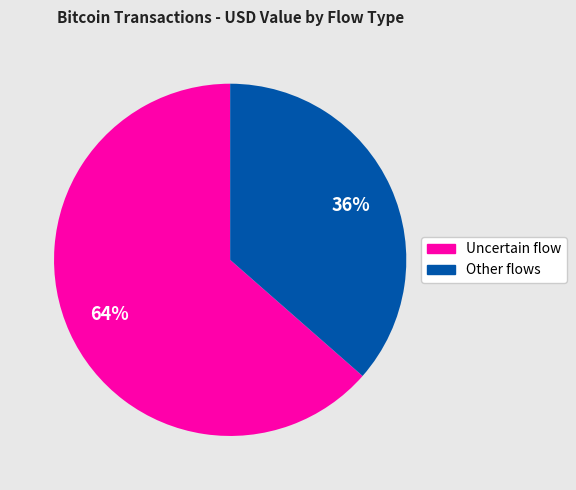

How many slices are in this pie chart?

2